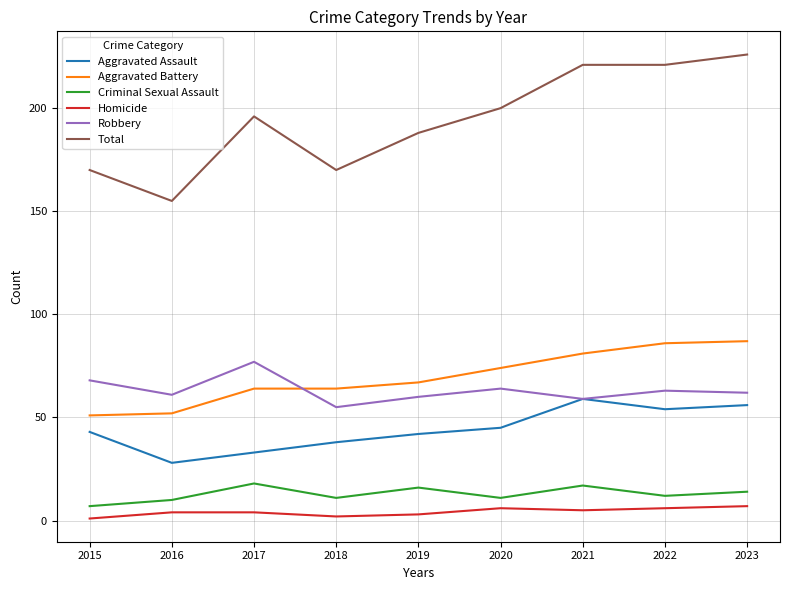

What is the approximate value of Aggravated Assault at 2023, to the nearest 5?

55